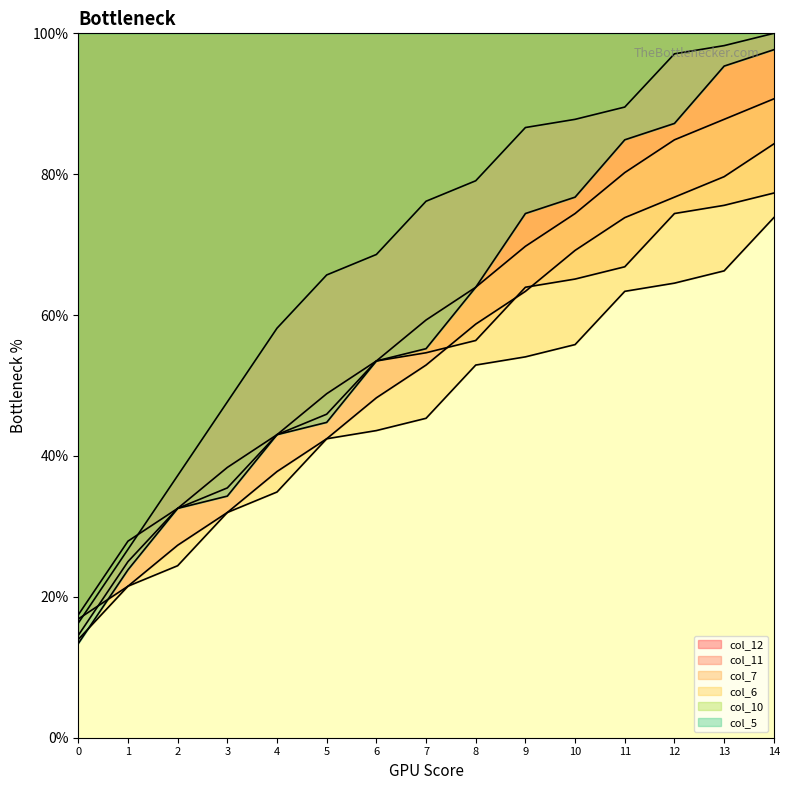

What is the difference between the maximum and minimum values in the col_11 series?

73.3